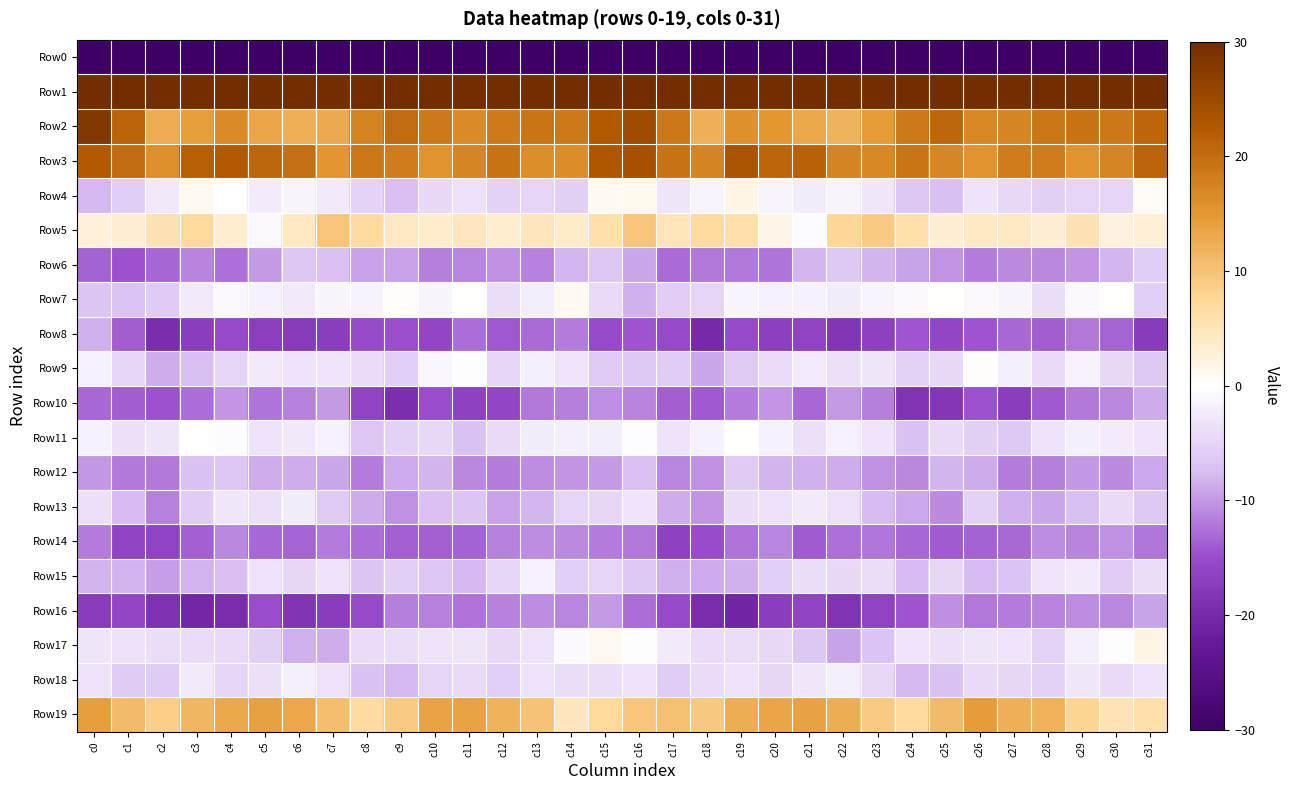

Between c18 and c27, which series saw the biggest shift?

Row16